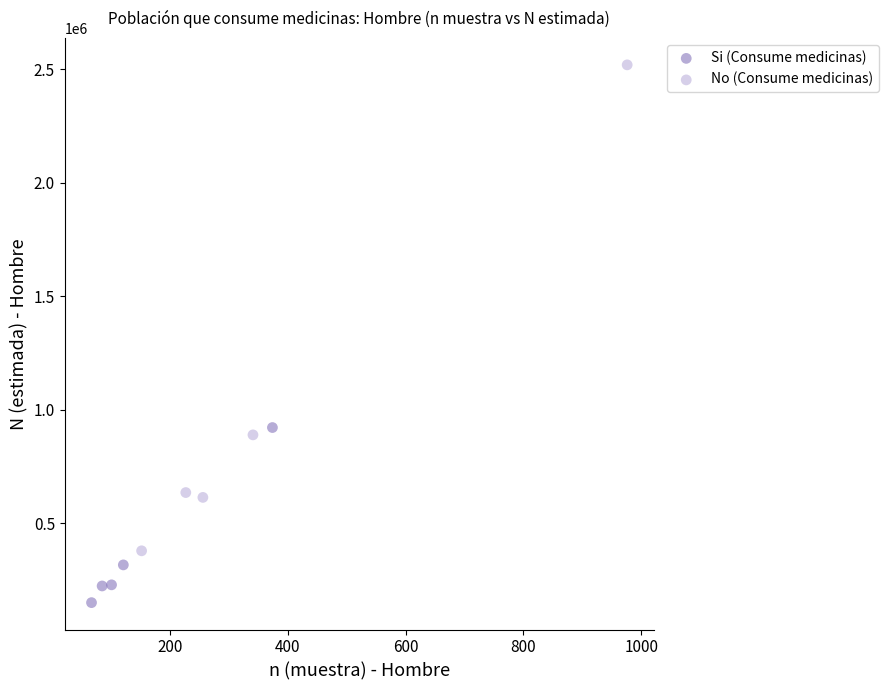

Which series has the widest spread of Y values?

No (Consume medicinas)